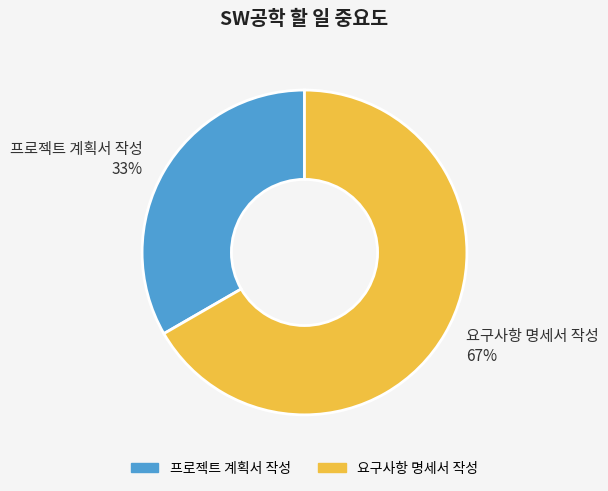

Does any single category account for the majority?

Yes